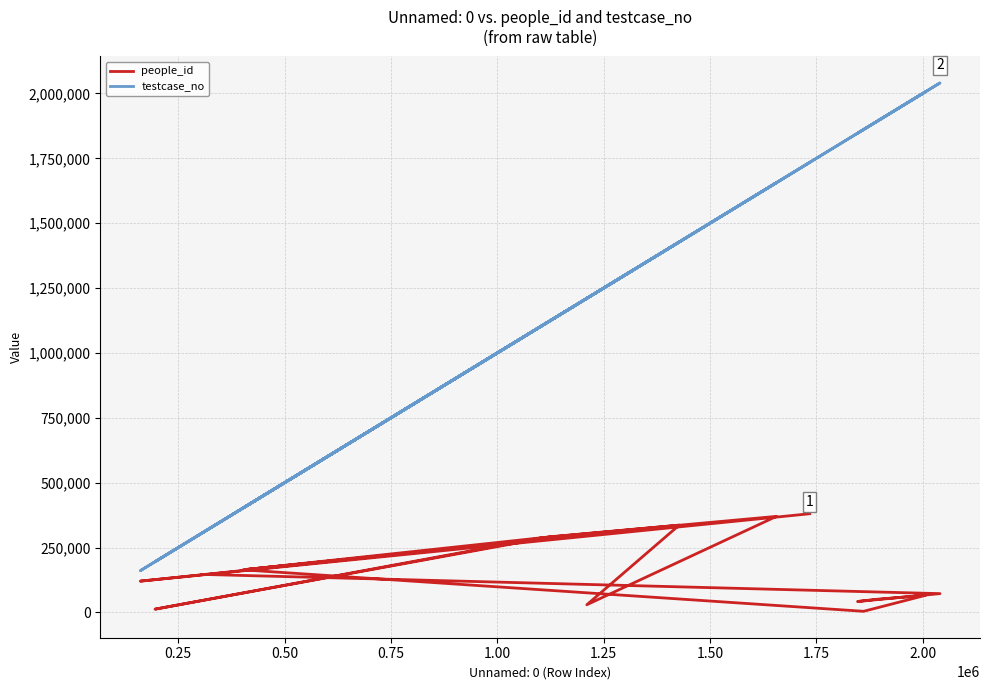

Reading left to right, list all the values displayed in this chart.

people_id: 146714	72603	42213	51098	65996	4489	164254	317888	164998	287475	370270	29730	336640	292288	12701	288025	290885	294918	120668	380450
testcase_no: 305489	2040611	1846760	1893499	2006366	1861064	402308	1326183	406070	1101555	1656174	1210433	1427699	1128575	195473	1104488	1121084	1183961	160842	1734512